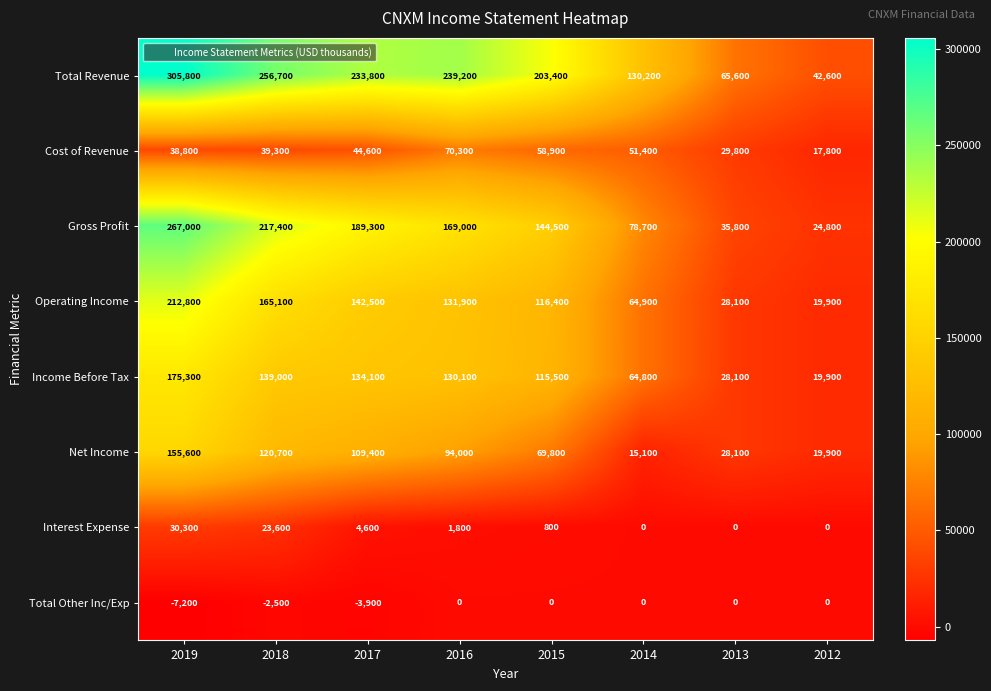

At which category is the sum across all series the highest?

2019